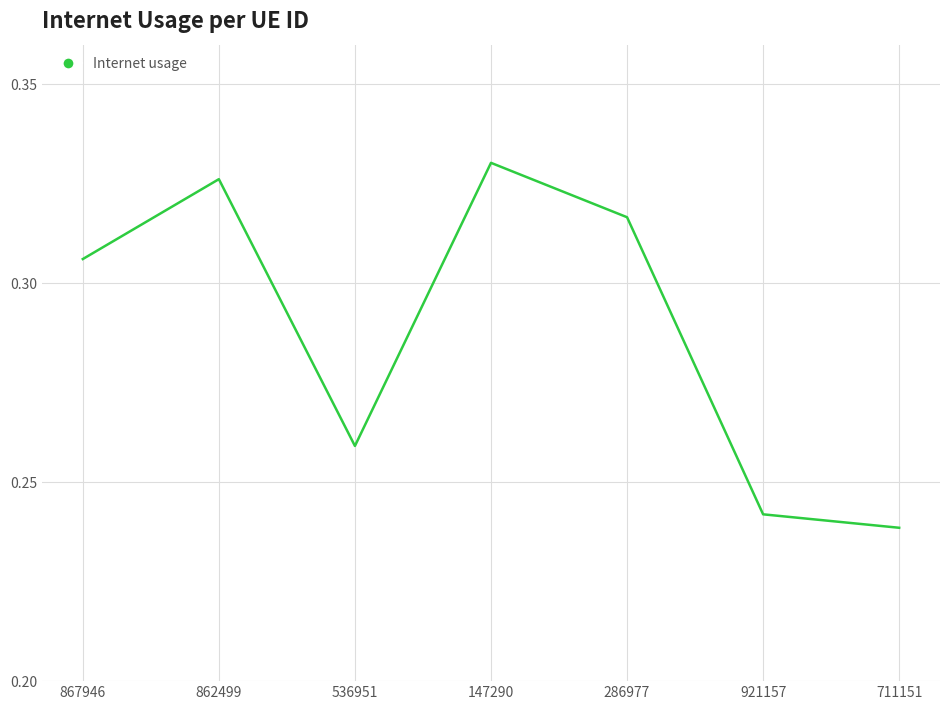

What position from the right is 536951?

5